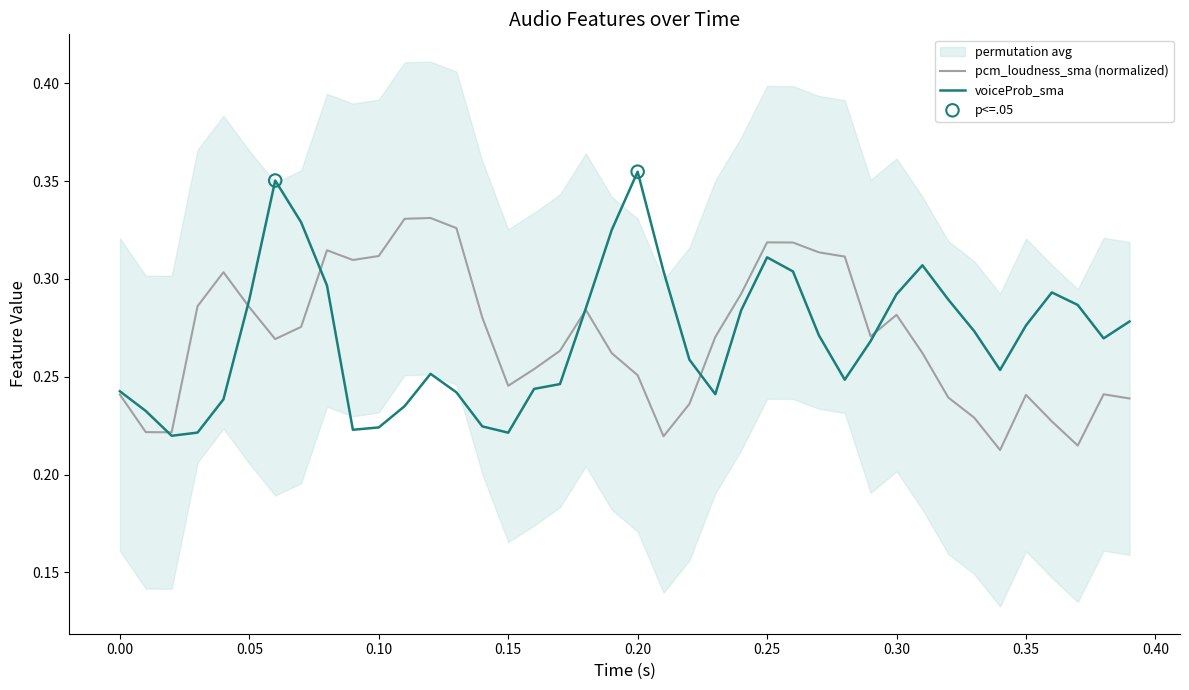

Which series has the largest total across all categories?

voiceProb_sma